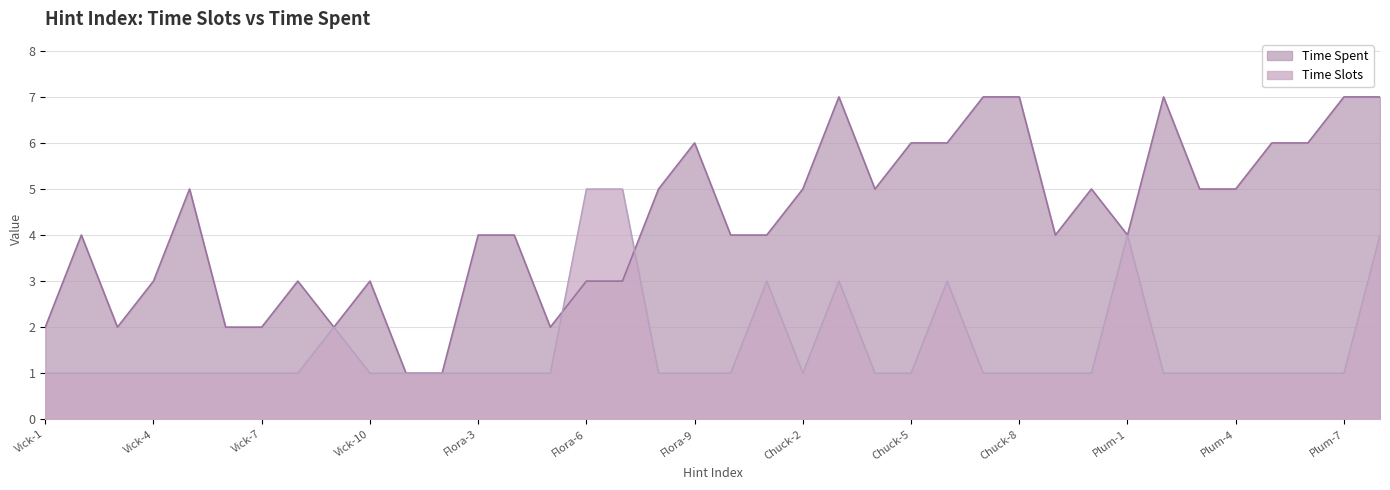

What is the label of the 13th point from the right?

Chuck-6